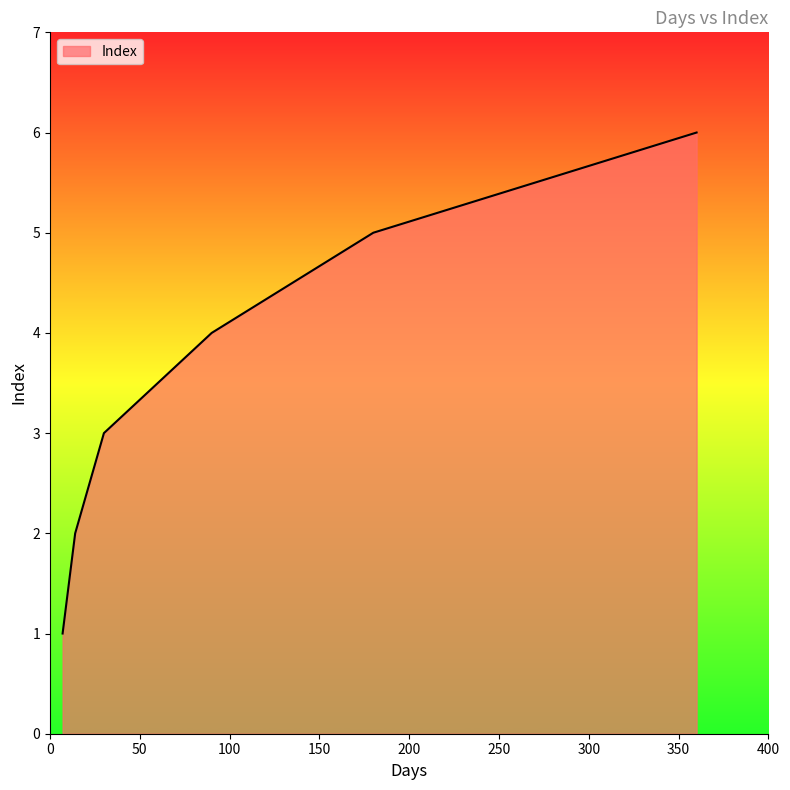

Reading left to right, extract all data points from this chart.

1	2	3	4	5	6